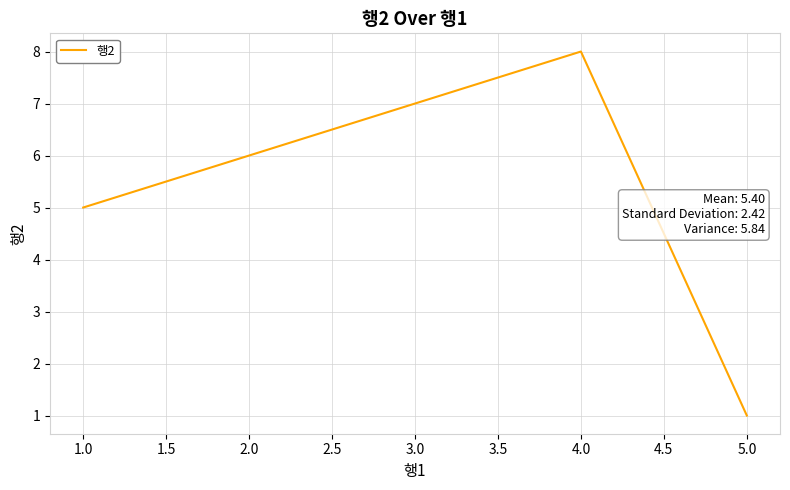

List the labels in order of value, largest first.

4.0, 3.0, 2.0, 1.0, 5.0